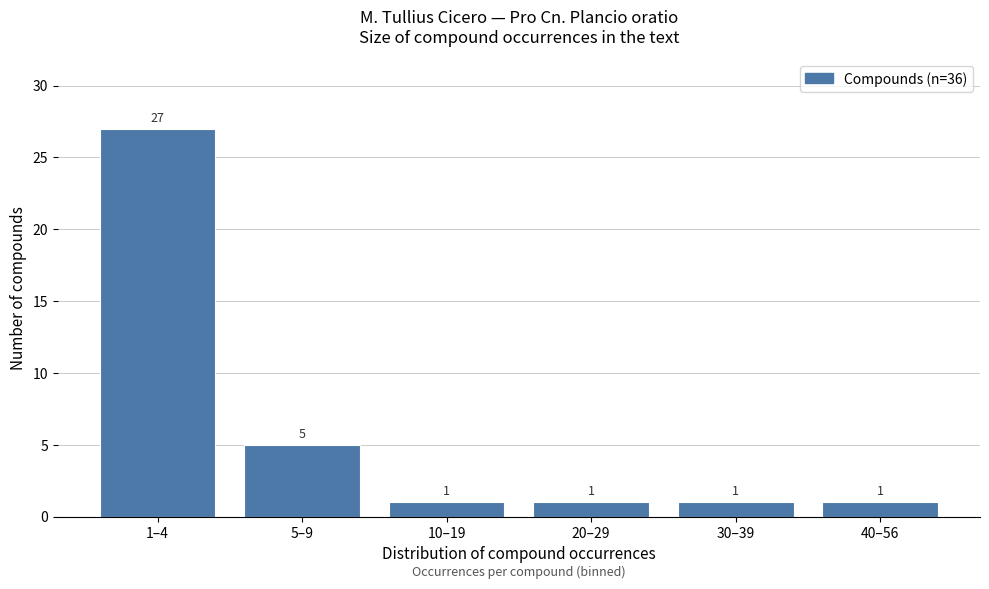

Reading left to right, extract all data points from this chart.

1–4=27	5–9=5	10–19=1	20–29=1	30–39=1	40–56=1